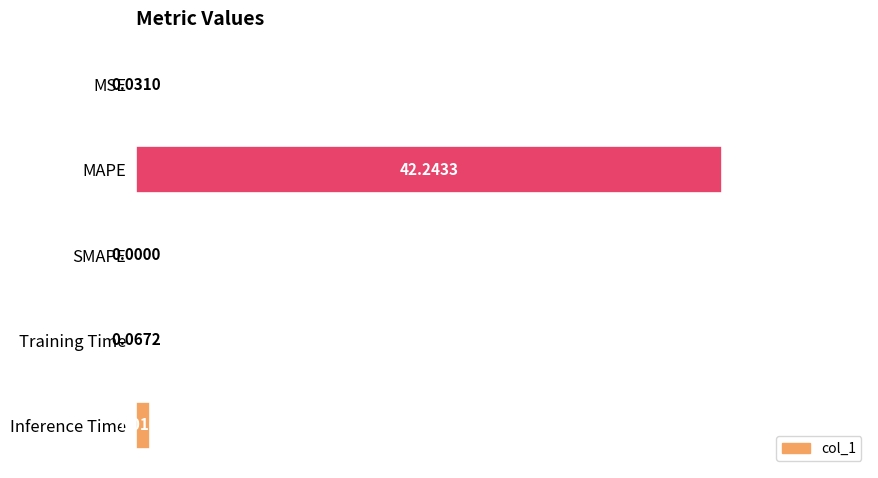

How many data points are above 0?

4